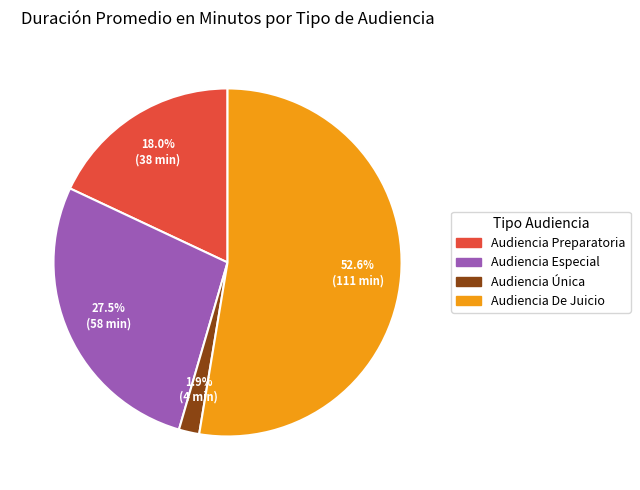

Approximately how many times larger is the value at Audiencia De Juicio compared to Audiencia Preparatoria?

2.9